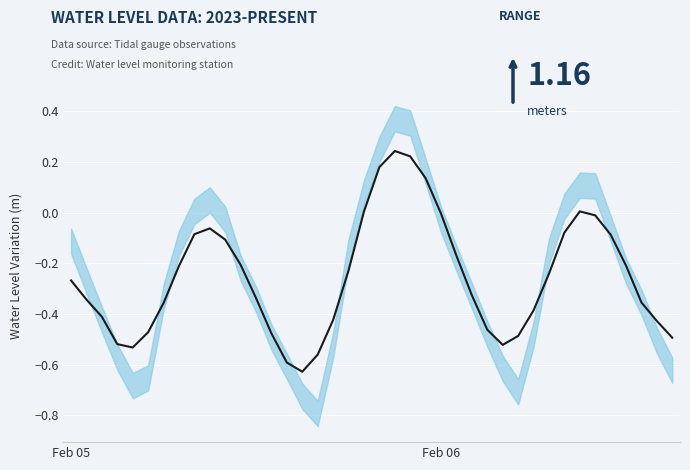

What is the difference between the values at 21 and 11?

0.4